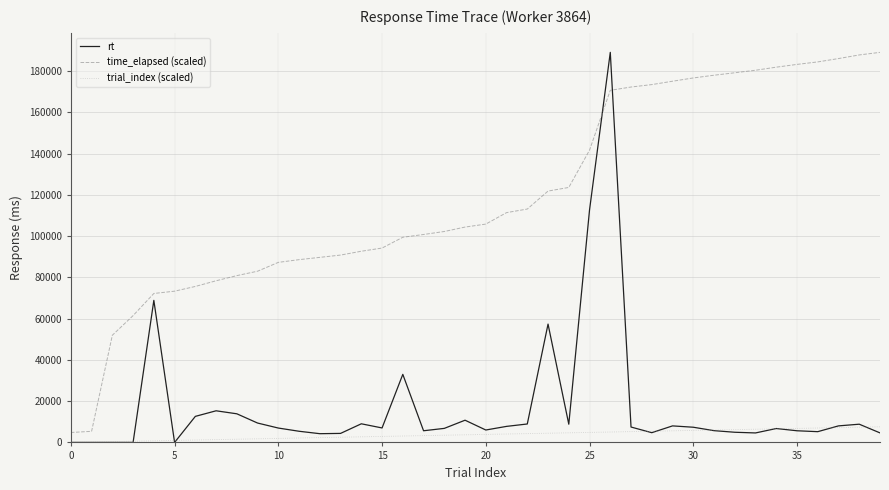

Which series has the largest total across all categories?

time_elapsed (scaled)